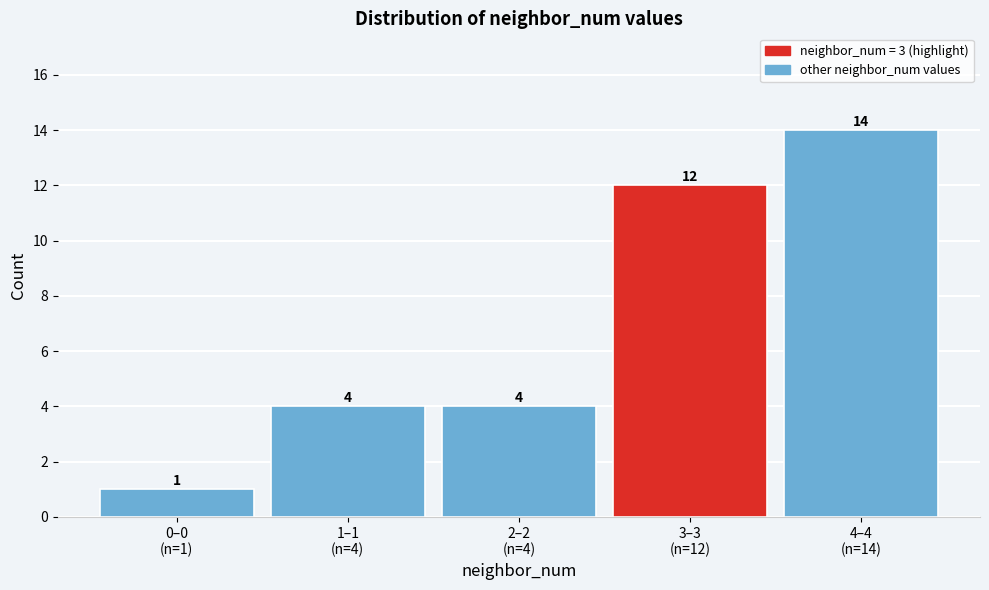

Reading left to right, what are all the values shown in this chart?

1	4	4	12	14